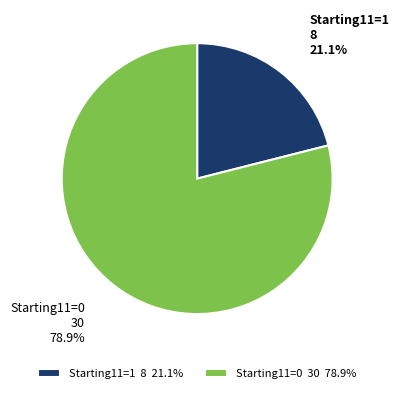

Which slice represents more than half of the pie?

Starting11=0